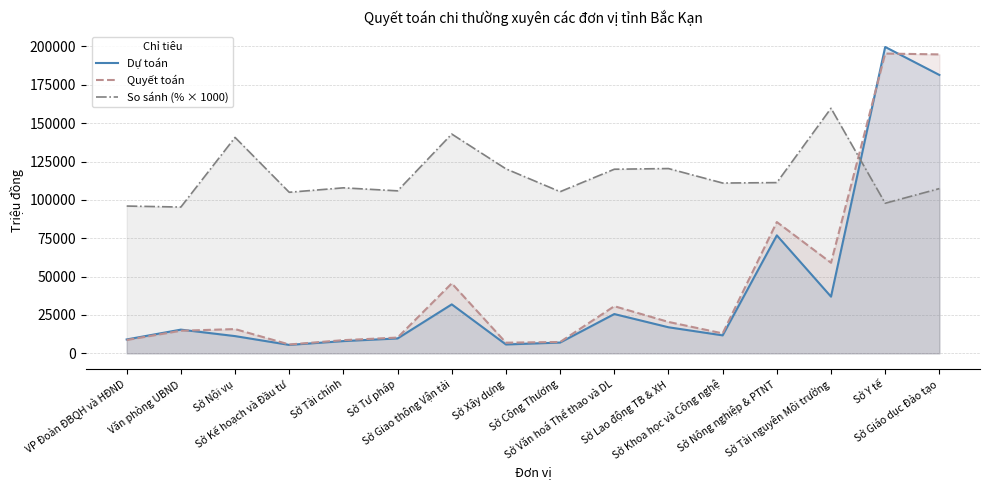

Which series has the widest spread of values?

Dự toán